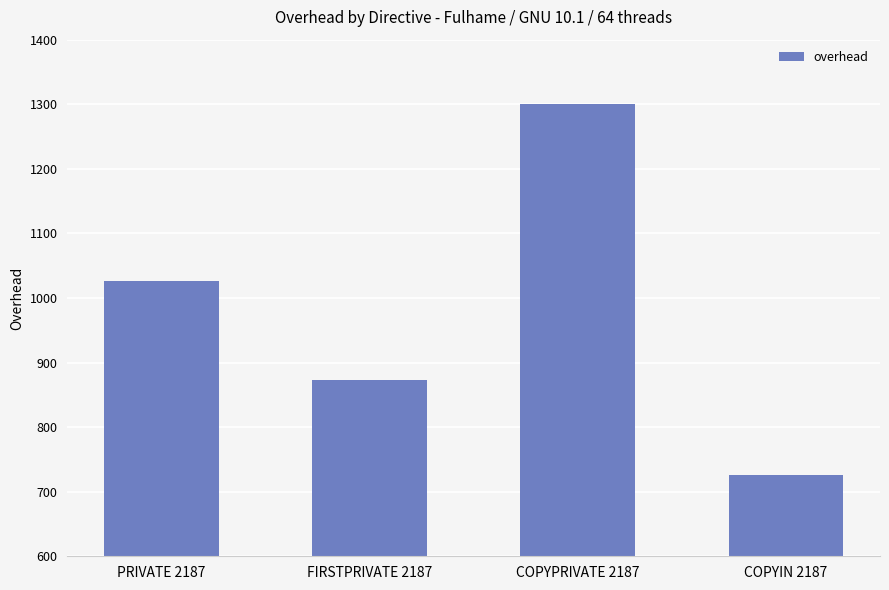

At which category does the chart reach its peak across all series?

COPYPRIVATE 2187